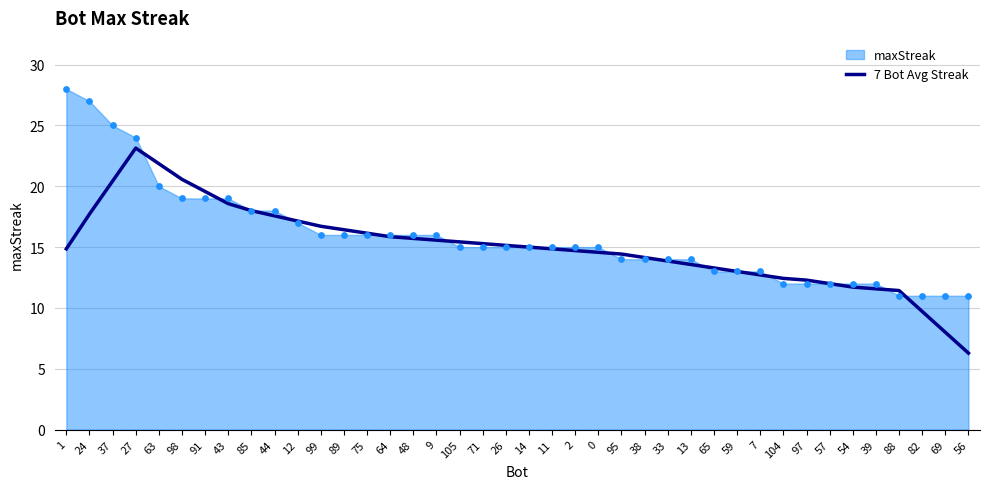

Between 56 and 65, which is larger?

65